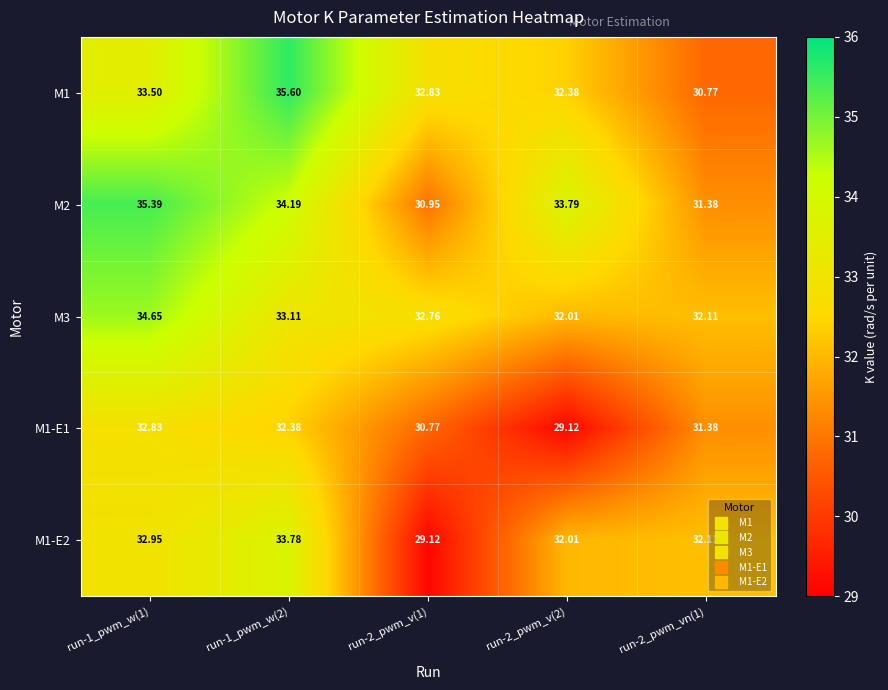

Is the value of M1-E1 at run-2_pwm_v(2) greater than the value of M1 at run-2_pwm_v(1)?

No